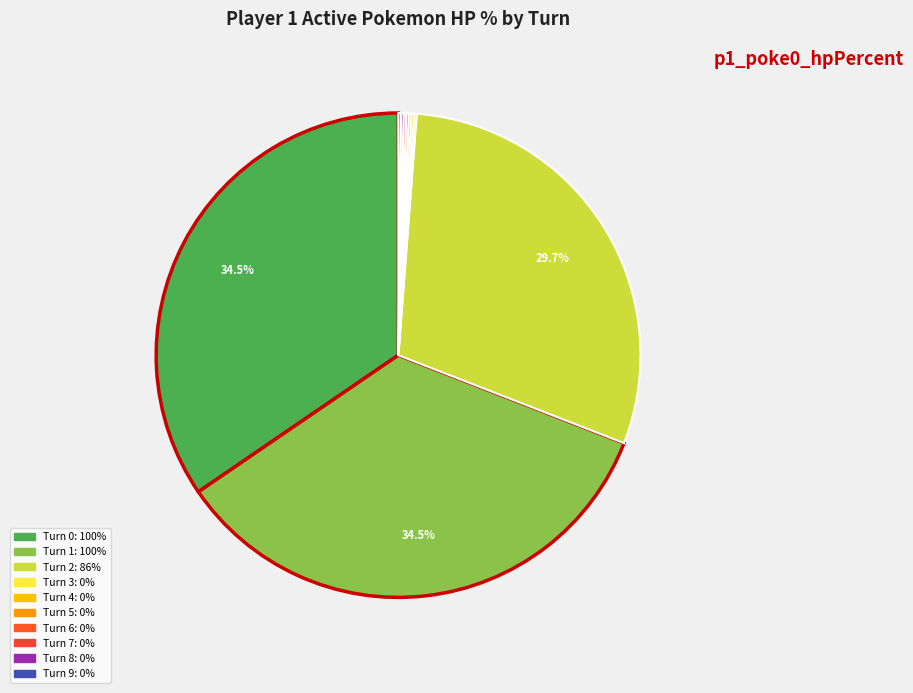

To the nearest percent, what portion does Turn 0 represent?

35%